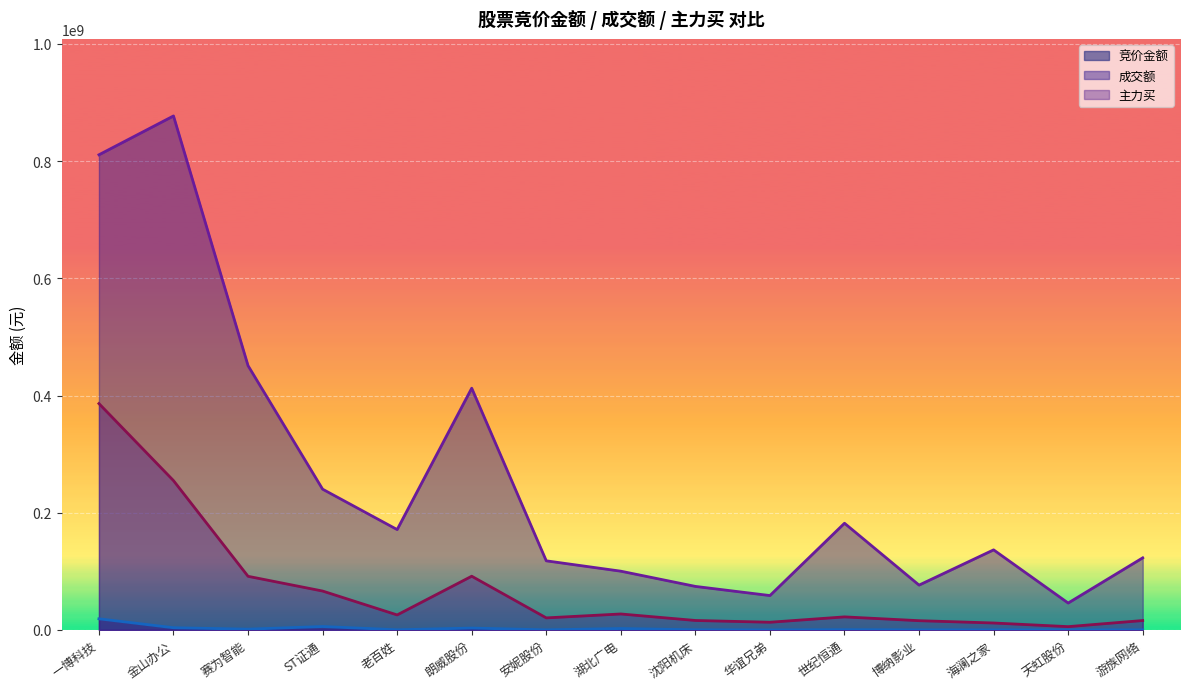

Rank the series by their maximum value, from highest to lowest.

成交额, 主力买, 竞价金额